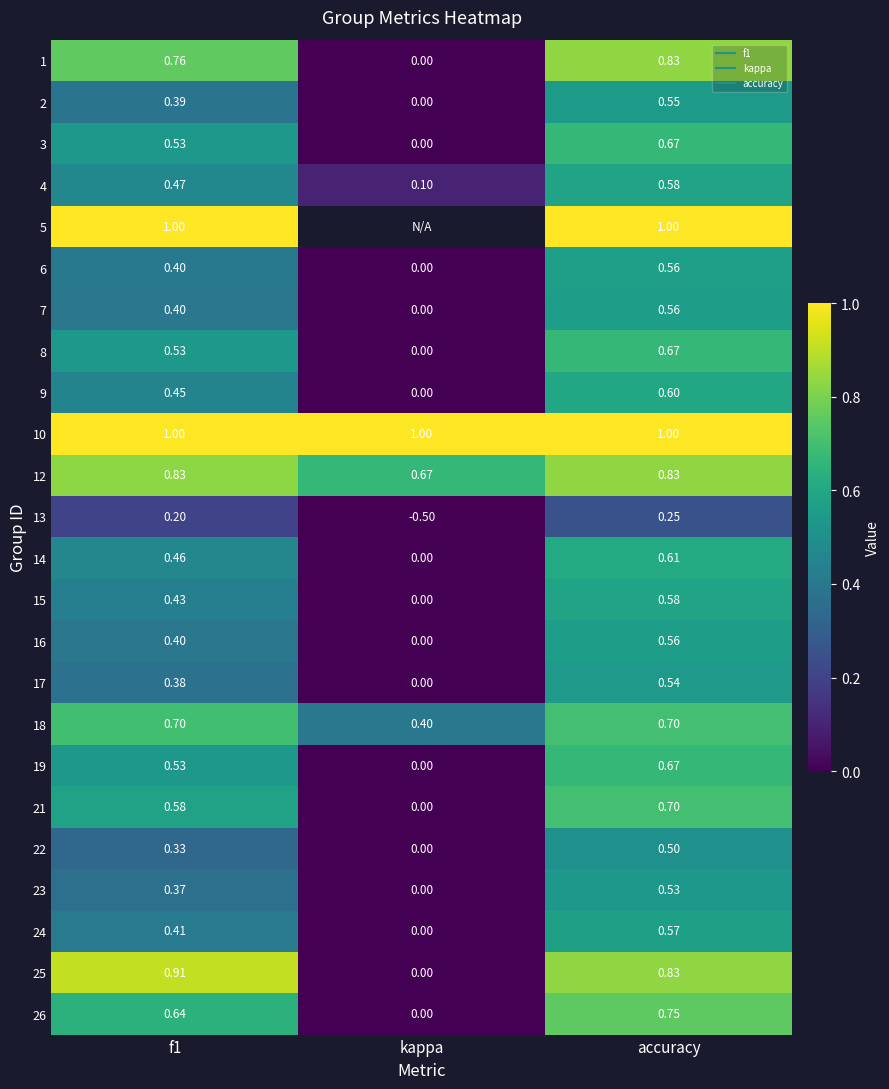

How many categories are shown in the chart?

3